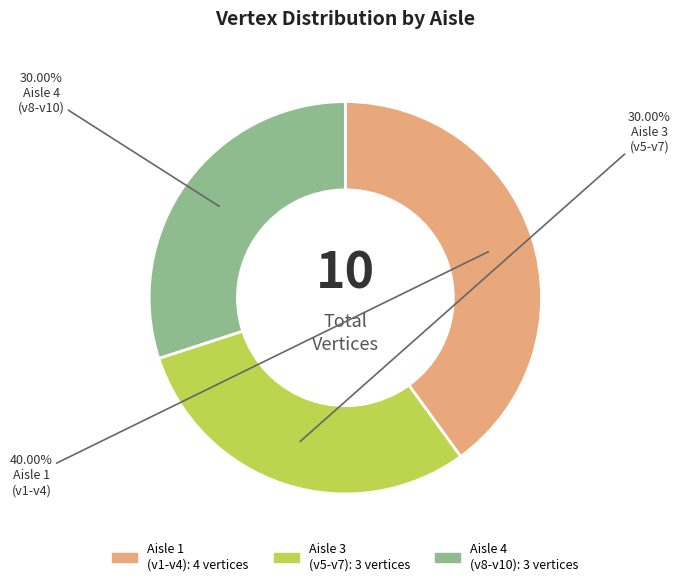

Is there any slice that represents more than half of the pie?

No